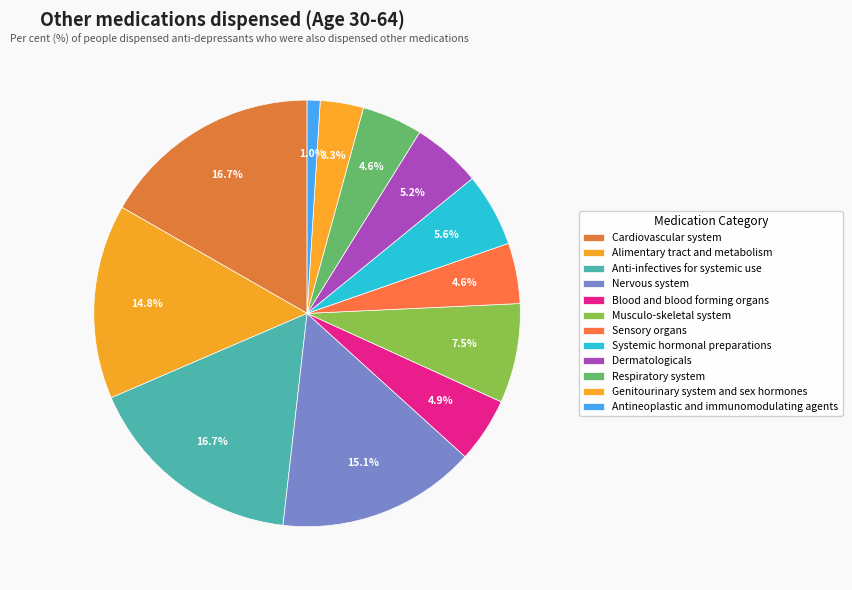

Combined, do Antineoplastic and immunomodulating agents and Sensory organs account for over 50%?

No